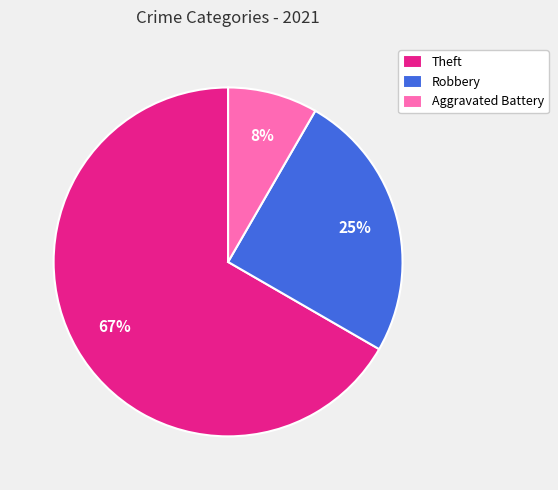

Which category has the biggest portion of the pie?

Theft